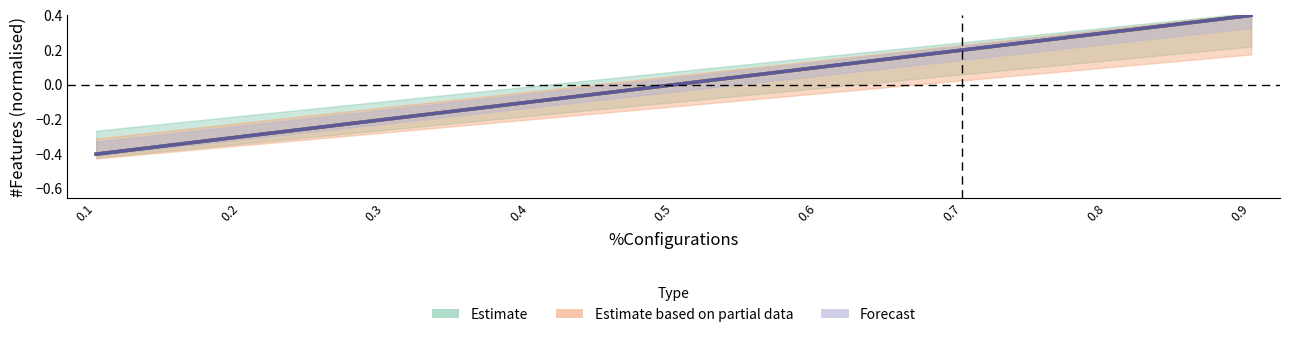

What is the maximum value for Estimate?

0.4